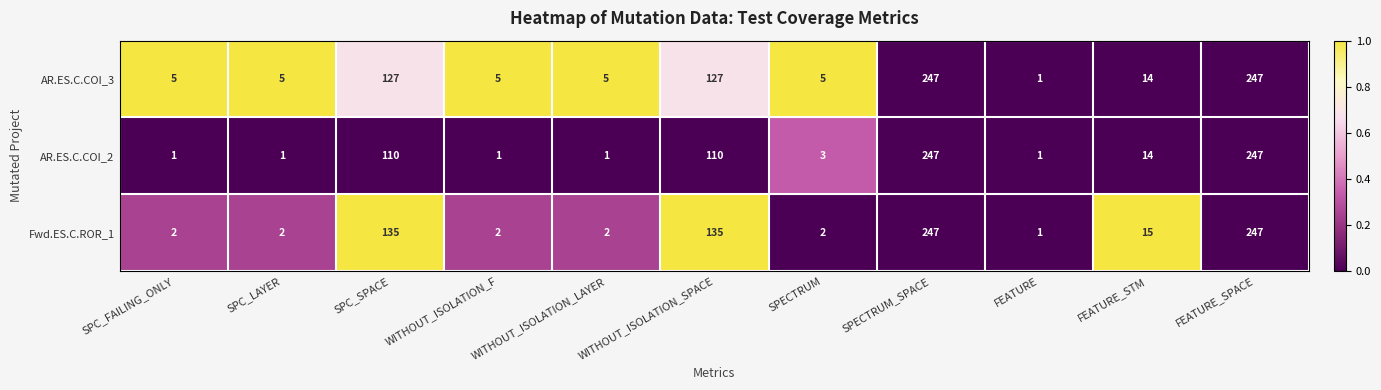

What is the difference between the second highest and second lowest values in the AR.ES.C.COI_2 series?

246